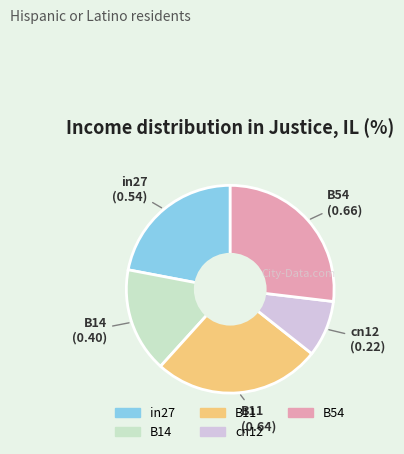

Which category has the biggest portion of the pie?

B54